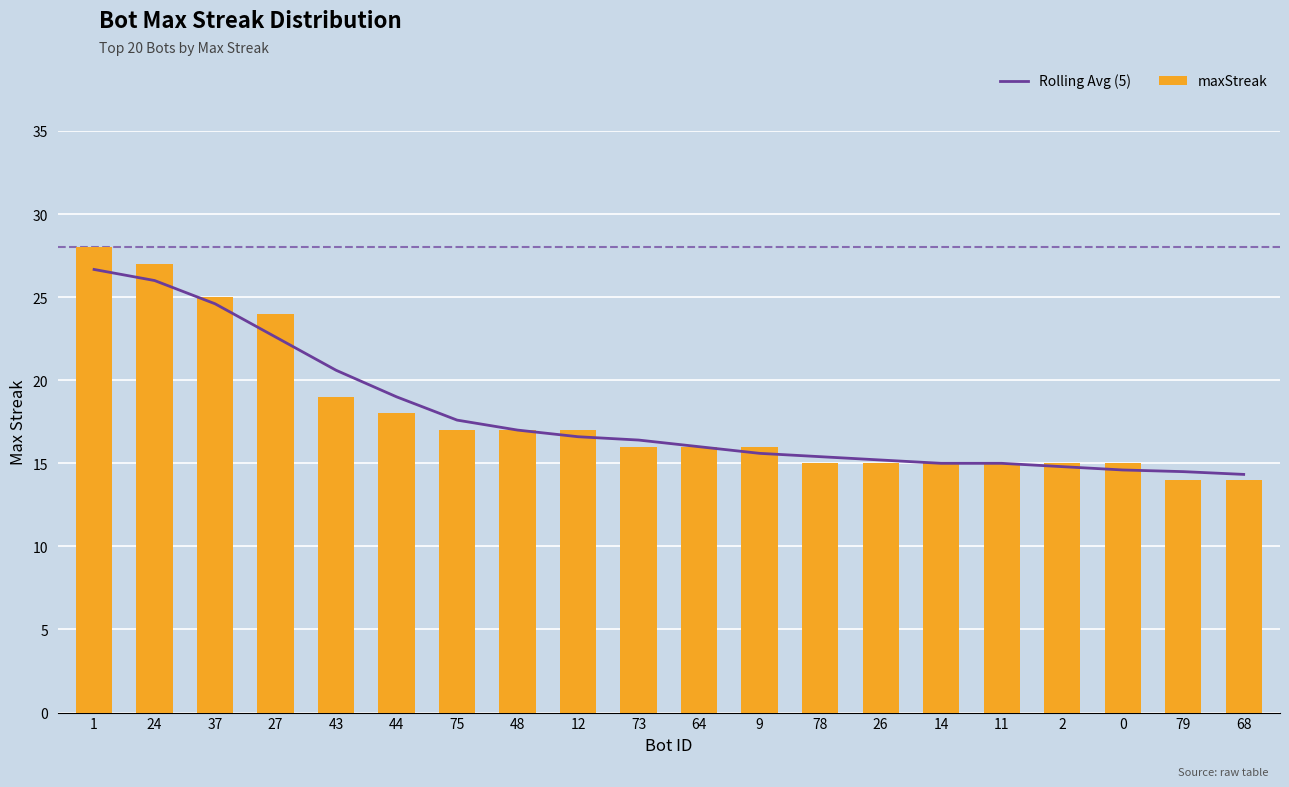

Which has a higher value, 12 or 78?

12